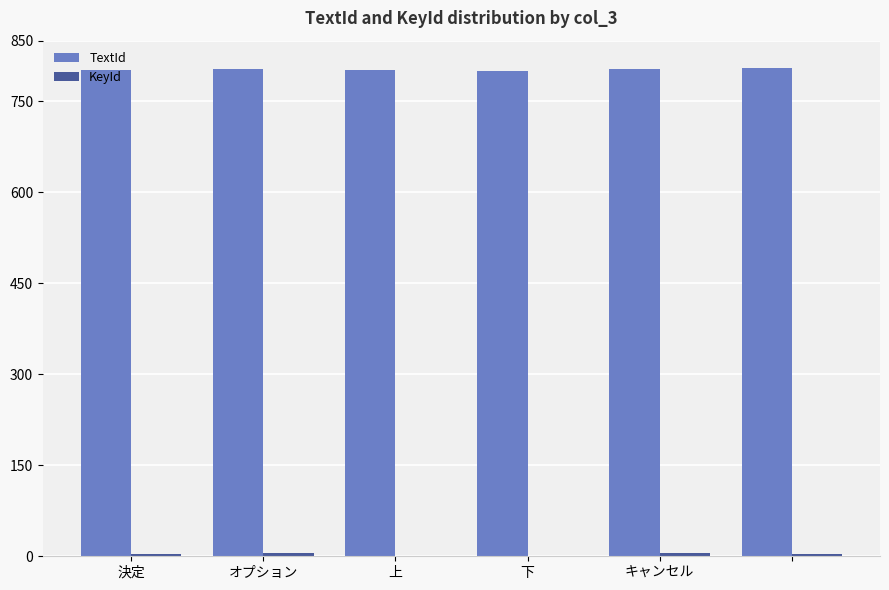

What is the sum of all TextId values?

4815